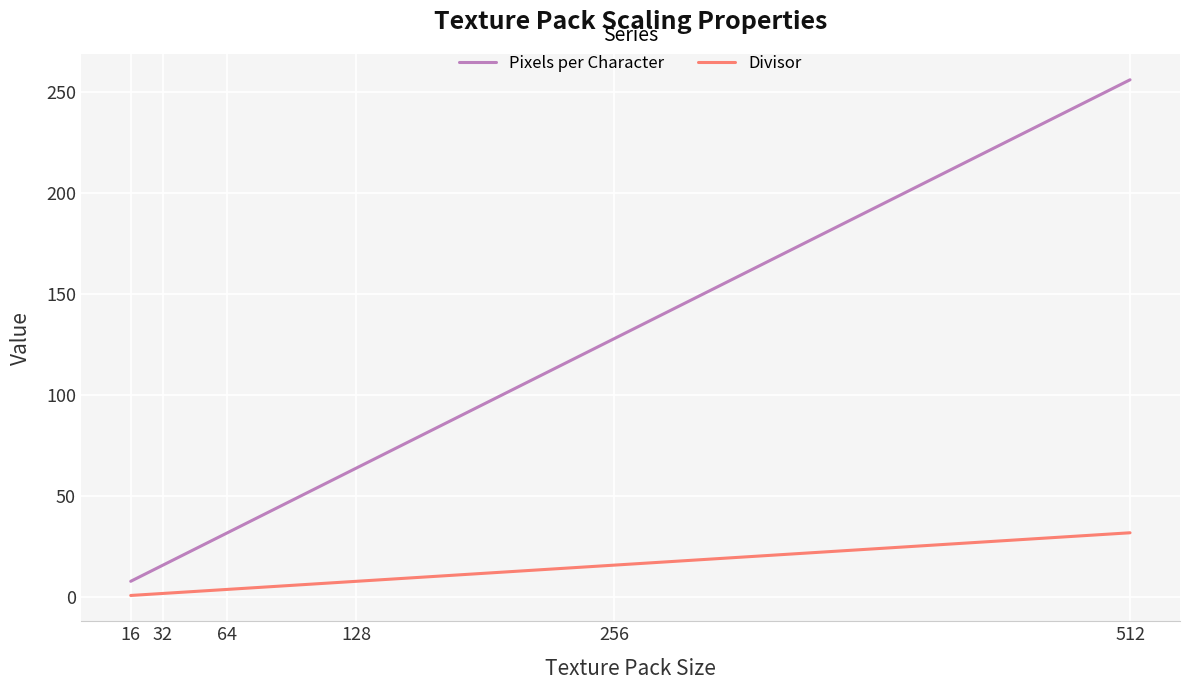

True or false: Pixels per Character and Divisor cross at least once.

False